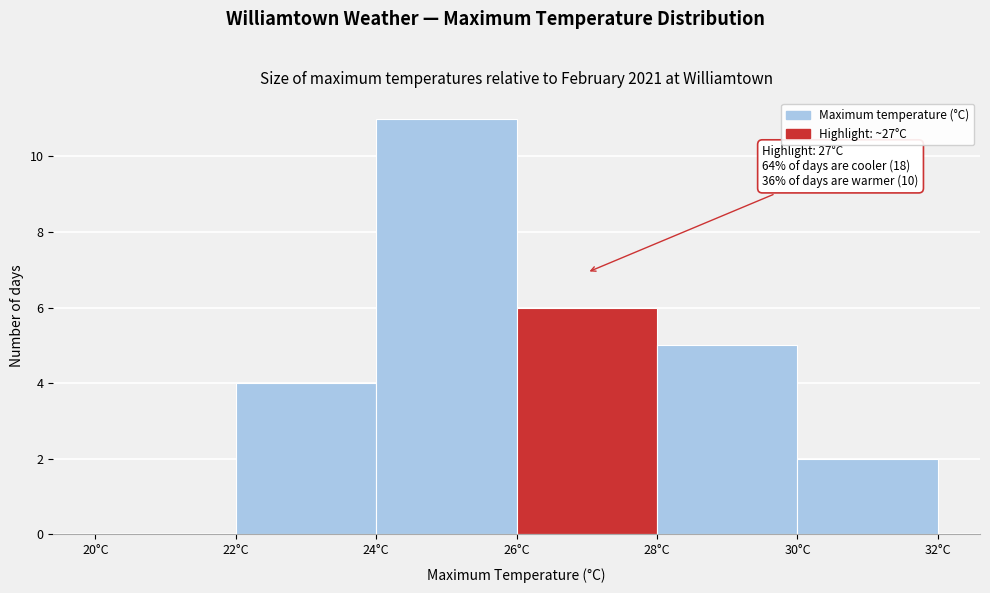

Over which range of the x-axis is the bar tallest?

24 to 26